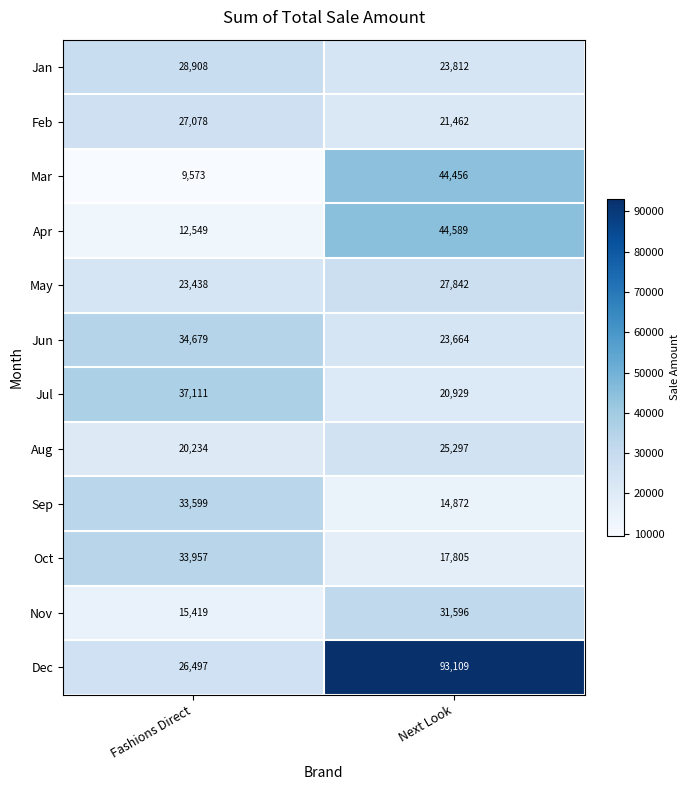

The value of Oct at Fashions Direct is 33957. True or false?

True